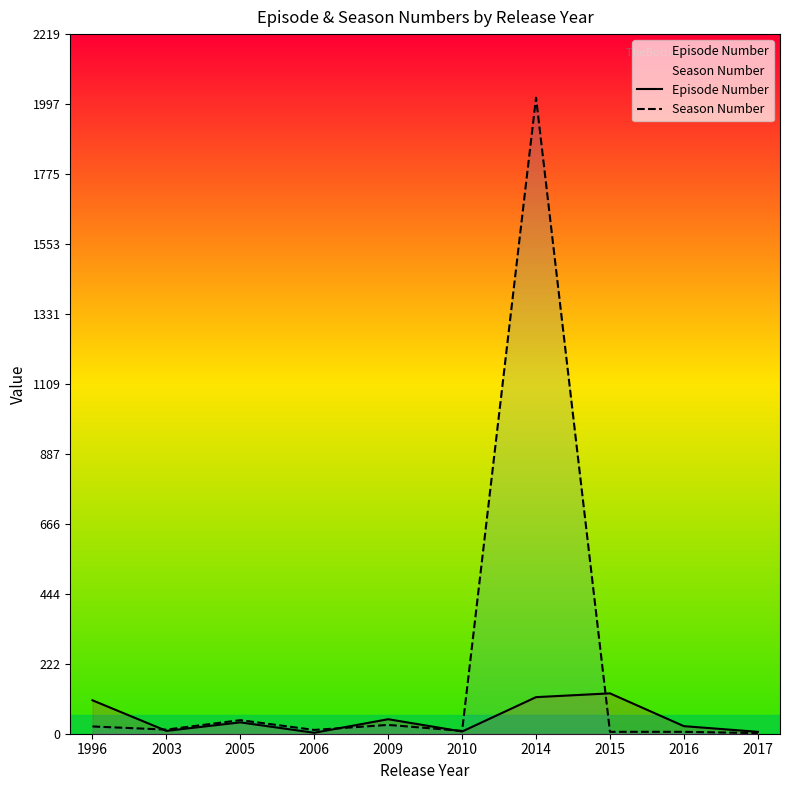

What are all the series names shown in the legend?

Episode Number, Season Number